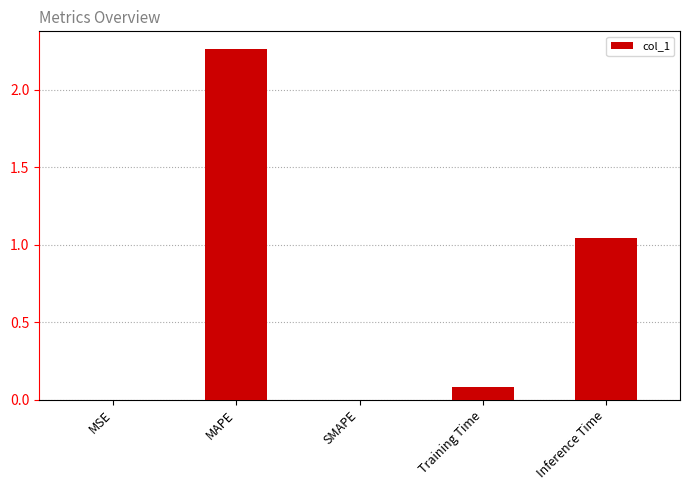

How many data points does each series have?

5